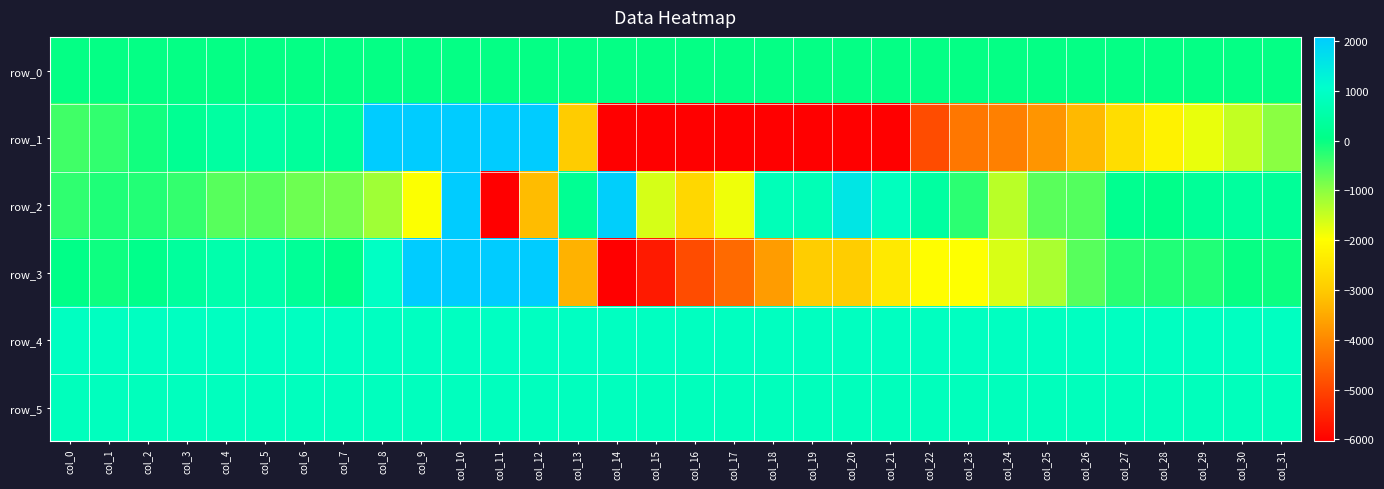

What is the difference between the row_1 values at col_9 and col_26?

19649.0